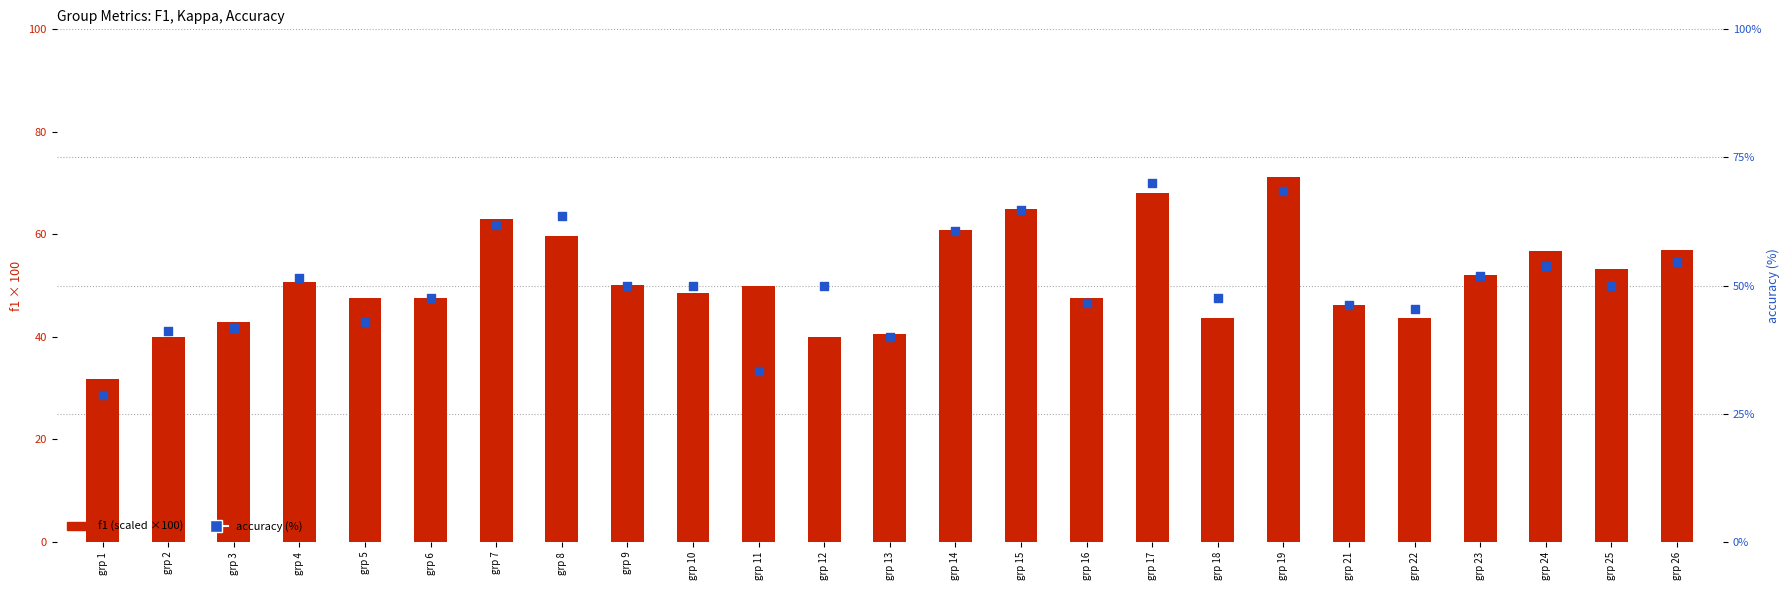

Which series has the largest total across all categories?

f1 (scaled ×100)